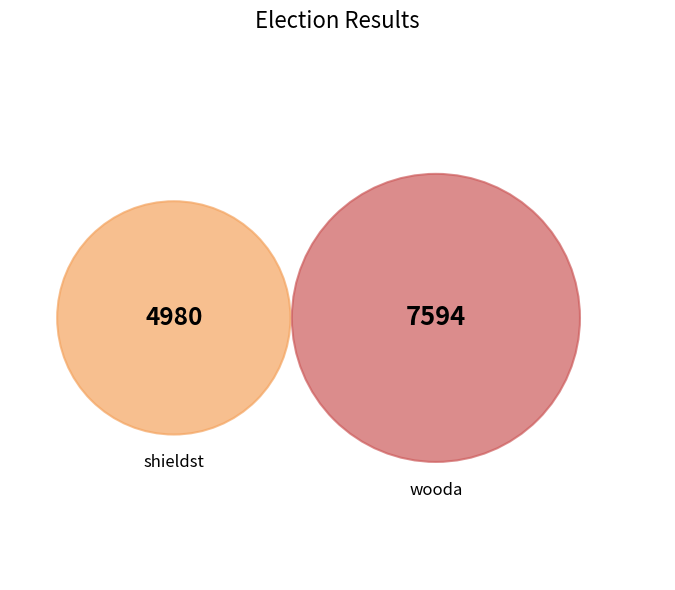

What percentage is NOT represented by shieldst?

60.4%